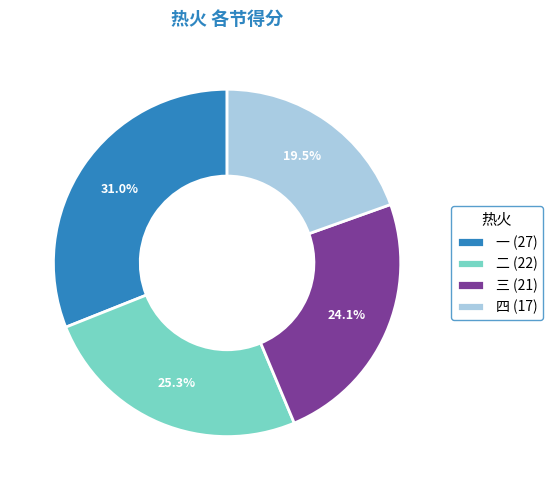

Is there a majority slice in this chart?

No